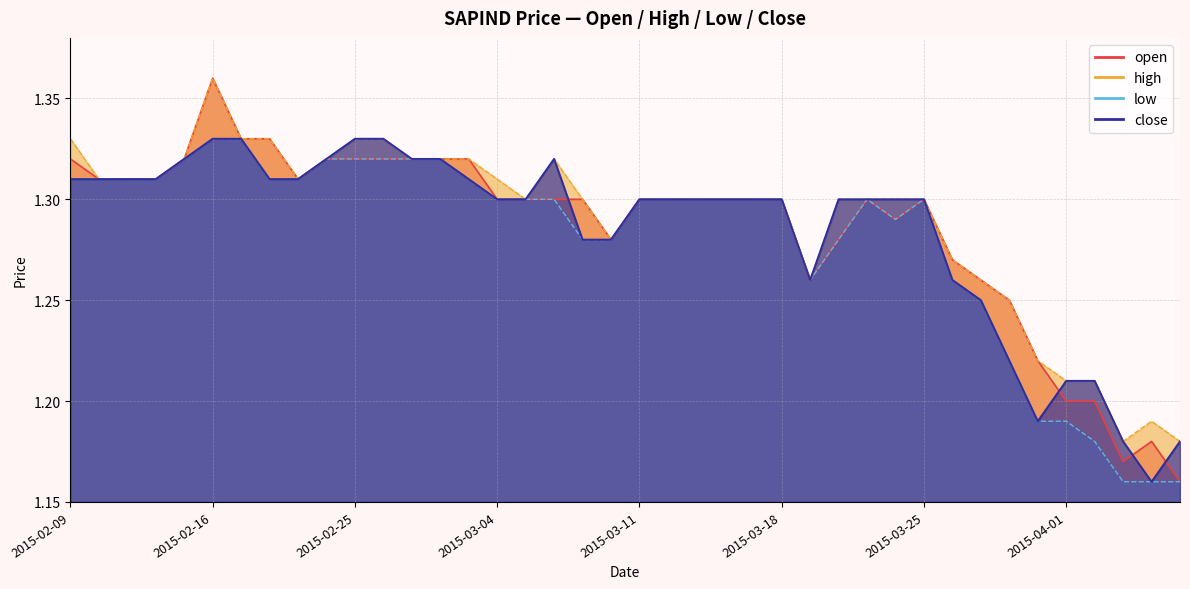

Rank the series by their maximum value, from highest to lowest.

open, high, low, close